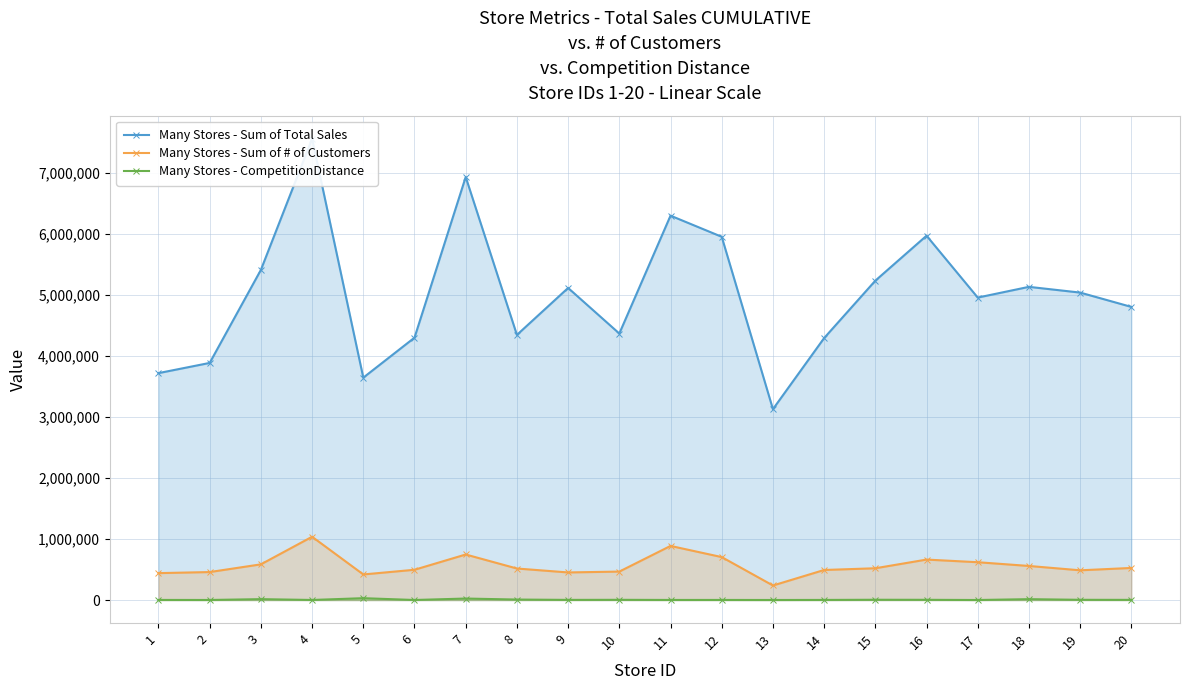

How many interior local valleys does the Many Stores - CompetitionDistance series have?

7